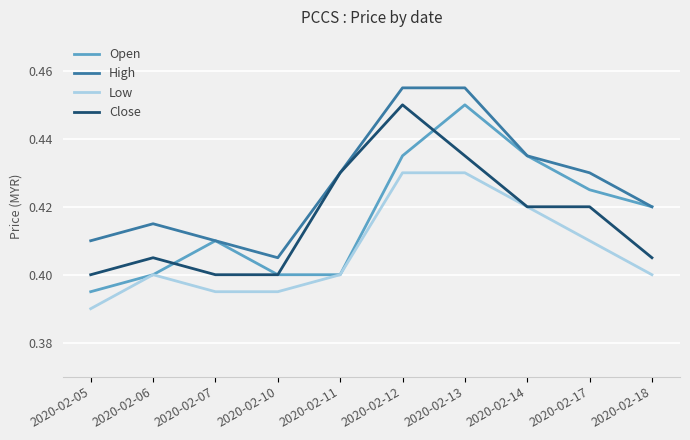

At 2020-02-17, list the series in order from largest to smallest.

High, Open, Close, Low